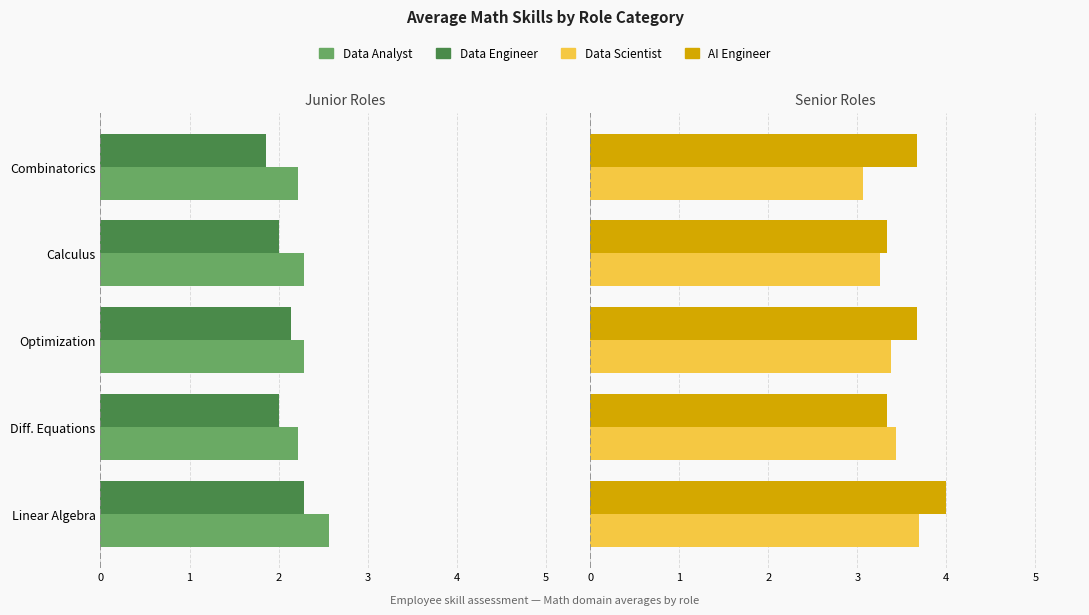

The value of Data Scientist at Calculus is 1.3. True or false?

False